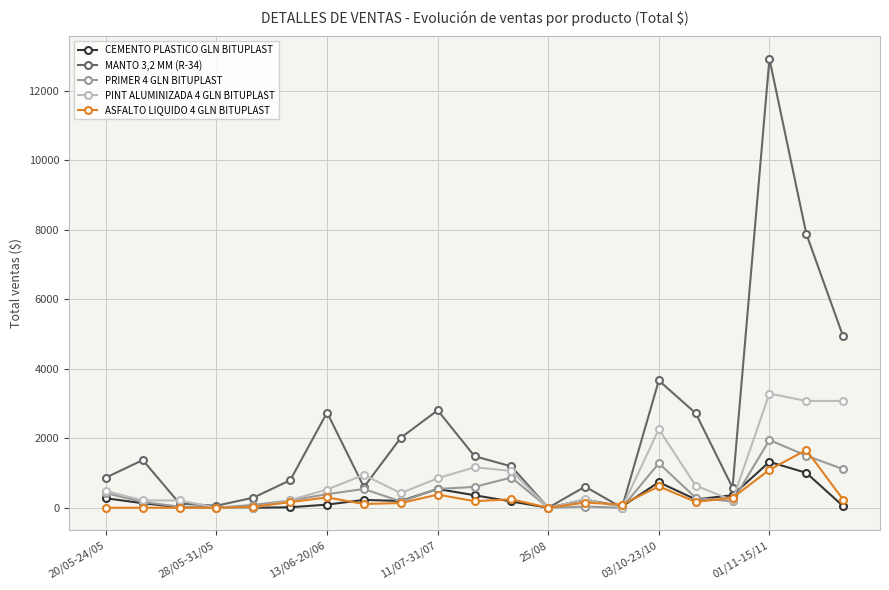

True or false: PINT ALUMINIZADA 4 GLN BITUPLAST has more than 0 interior local peaks.

True